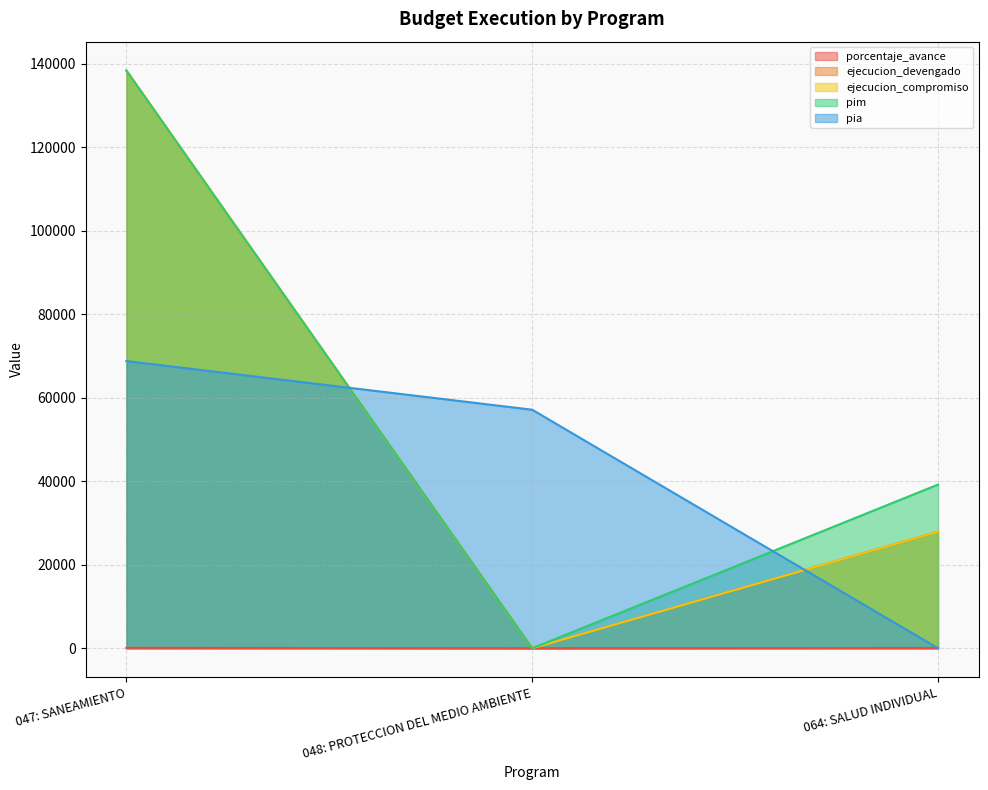

What is the label of the 3rd point from the right?

047: SANEAMIENTO